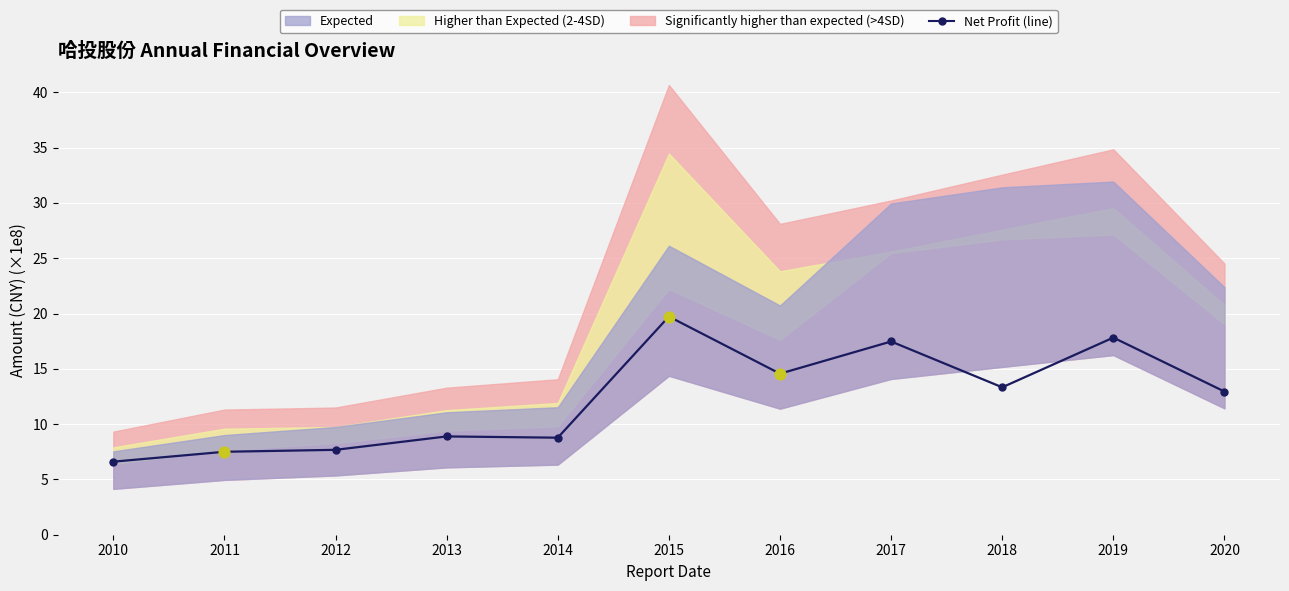

Approximately how many times larger is the value at 2015 compared to 2018?

1.5